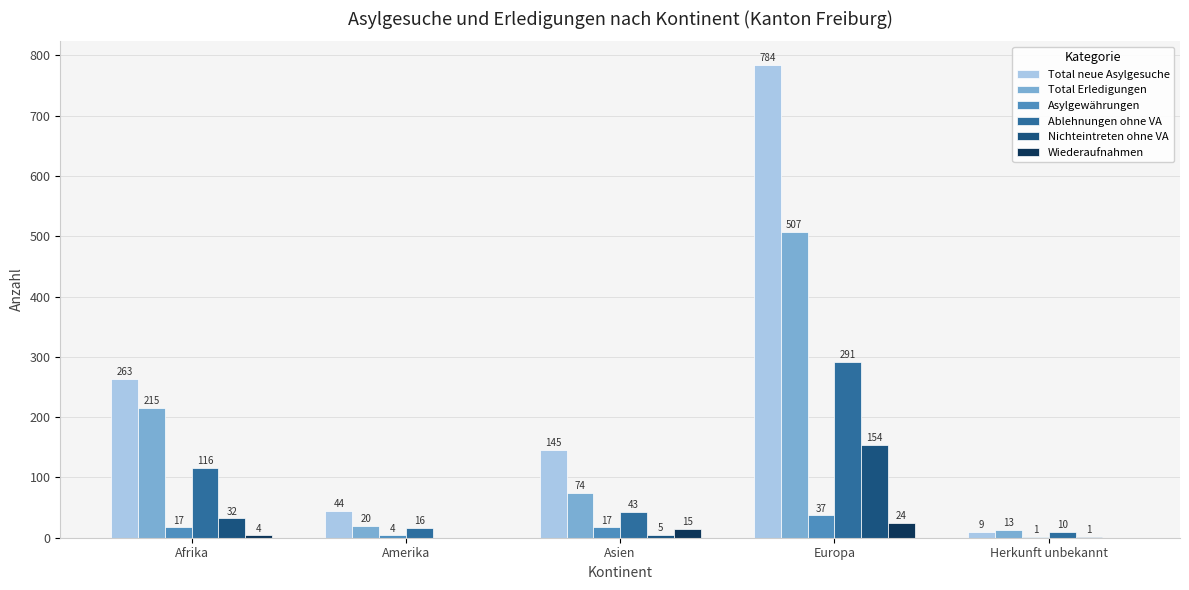

Which series has the largest total across all categories?

Total neue Asylgesuche